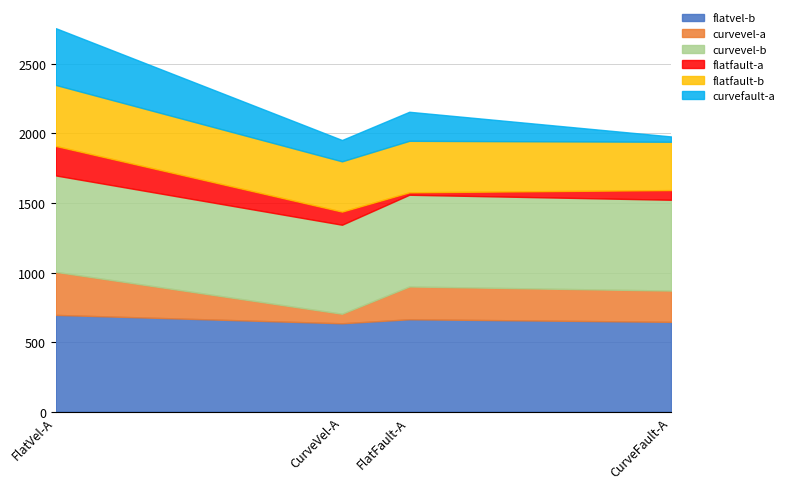

Which label corresponds to the smallest value in the chart?

FlatFault-A